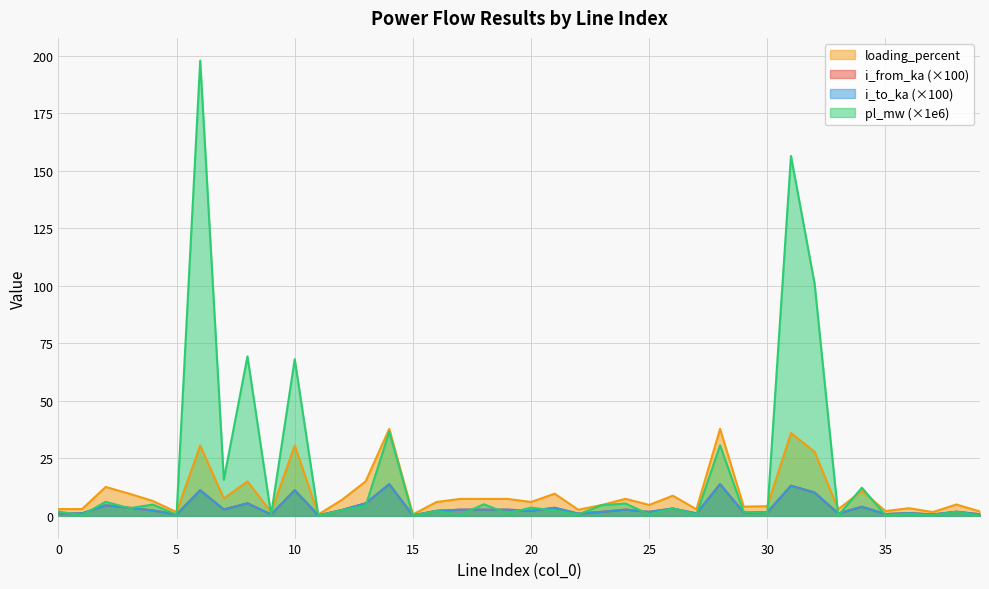

Rank the series by their maximum value, from lowest to highest.

i_to_ka, i_from_ka, loading_percent, pl_mw